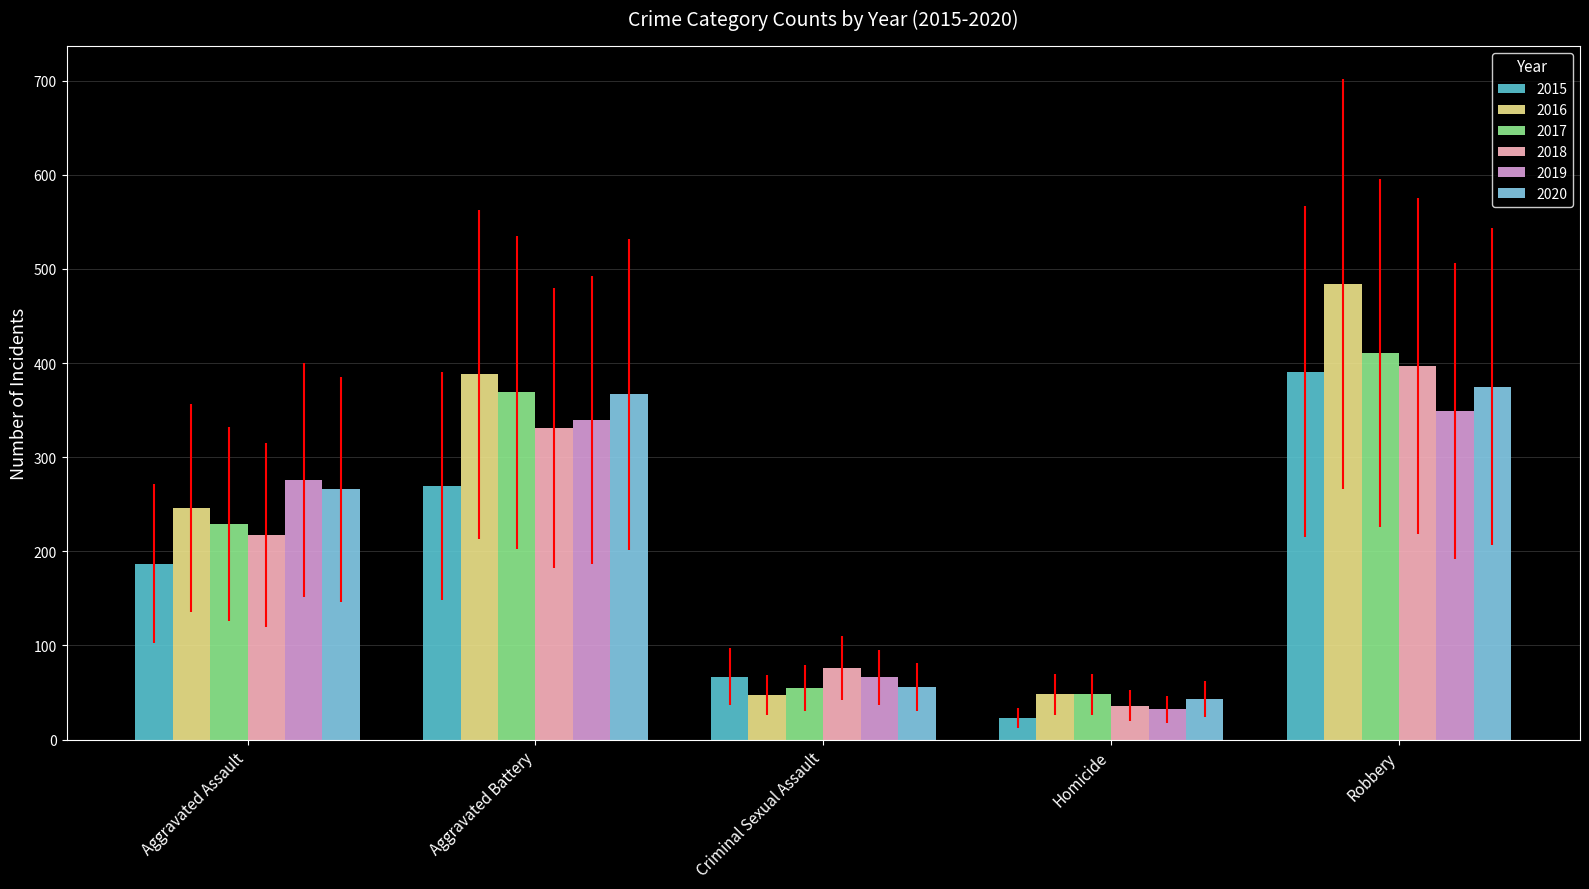

Count the 2018 values in the range 76 to 331.

3